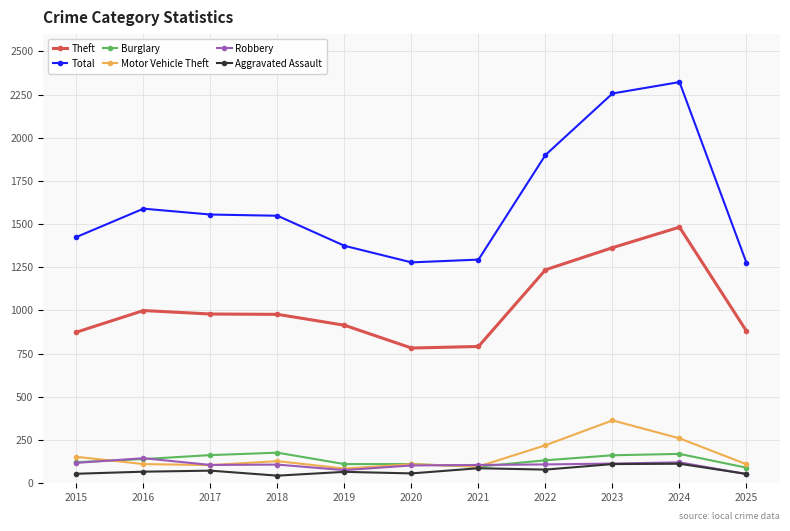

What is the total value across all series at 2018?

2978